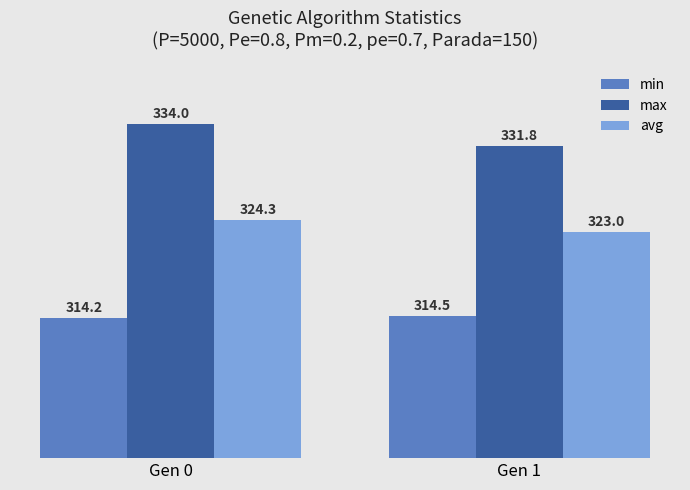

Which series changed the most between Gen 0 and Gen 1?

max